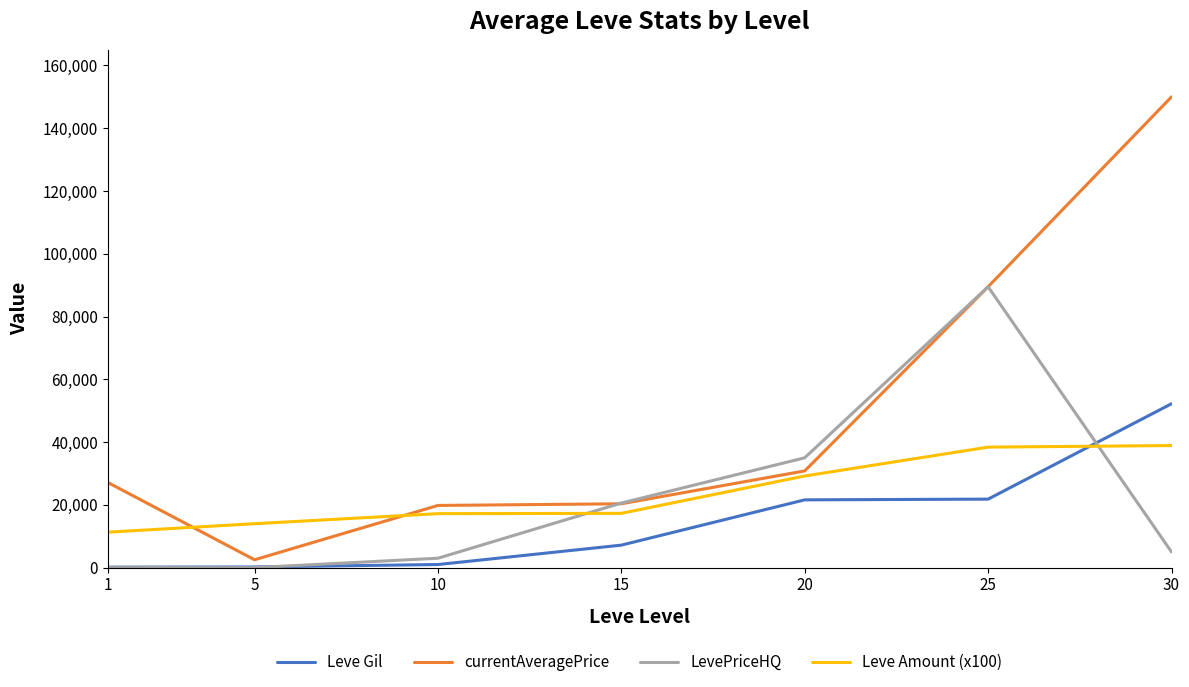

How many lines are shown in the chart?

4